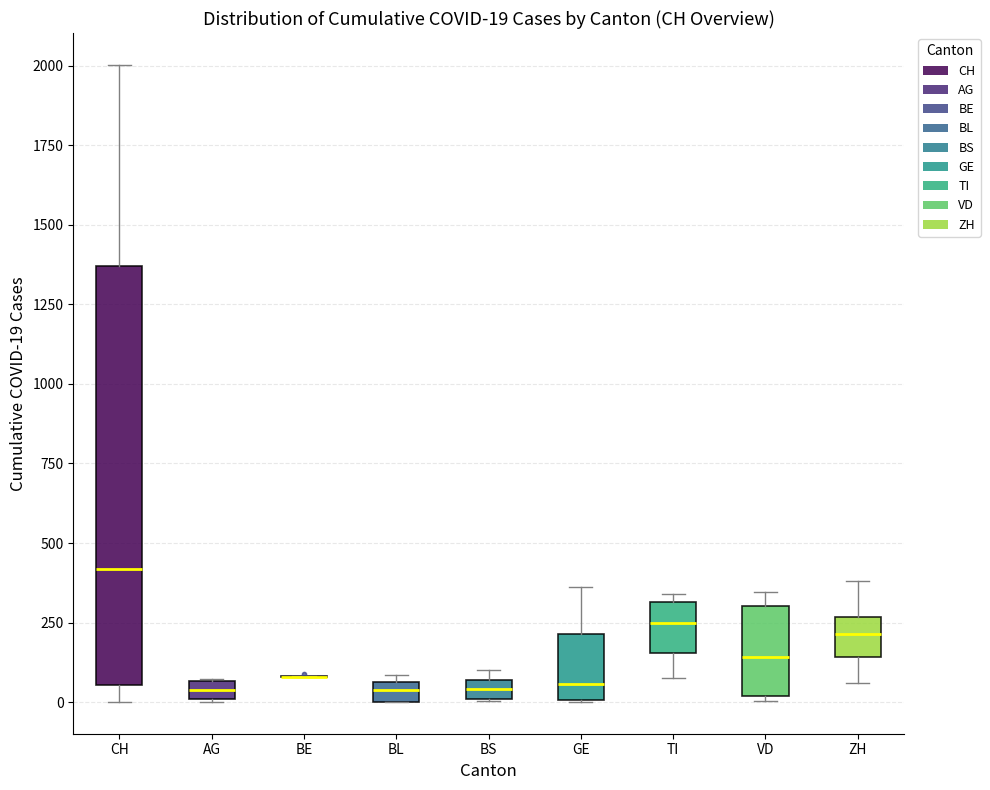

Comparing the boxes themselves (not the whiskers), which one is the tallest?

CH